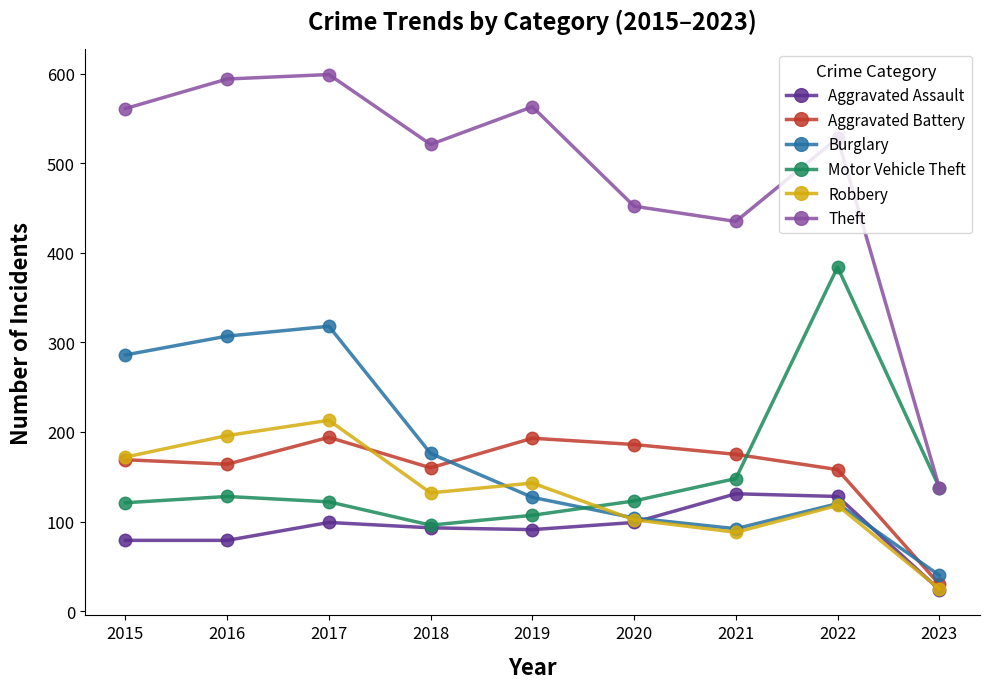

List the series in order of their peak value, lowest first.

Aggravated Assault, Aggravated Battery, Robbery, Burglary, Motor Vehicle Theft, Theft